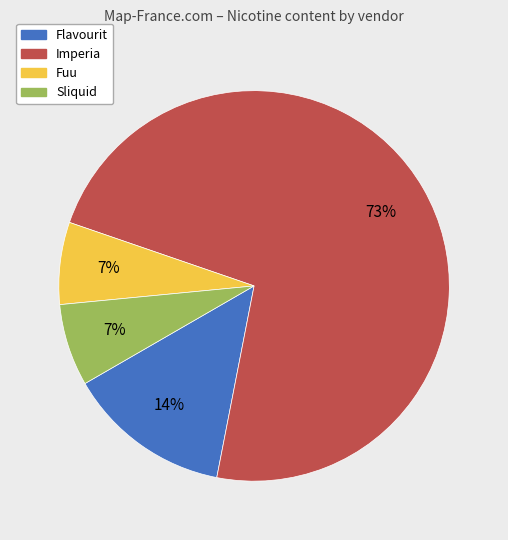

Does any single category account for the majority?

Yes